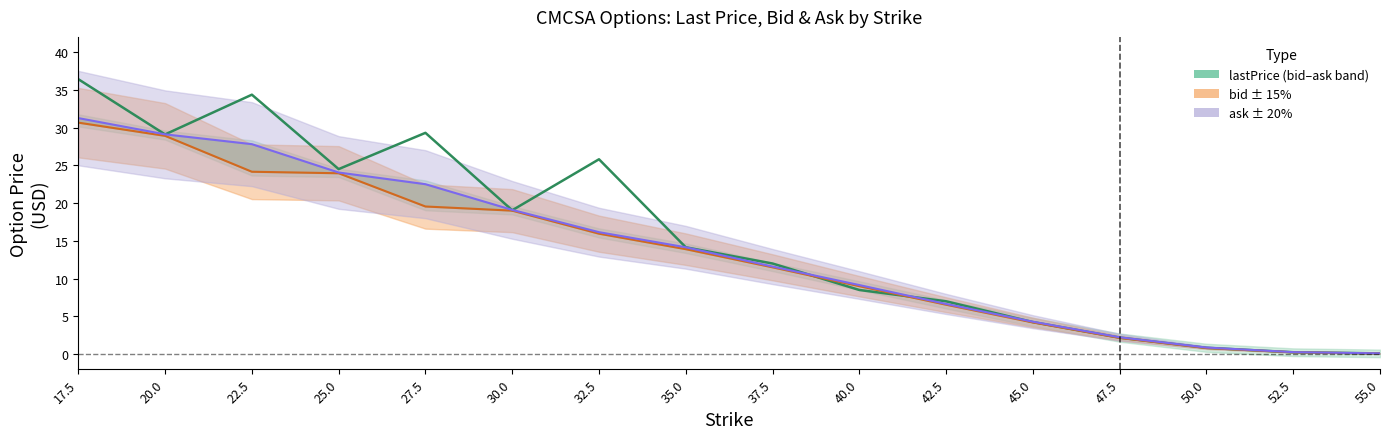

Is it true that lastPrice equals 4.2 at 45?

True